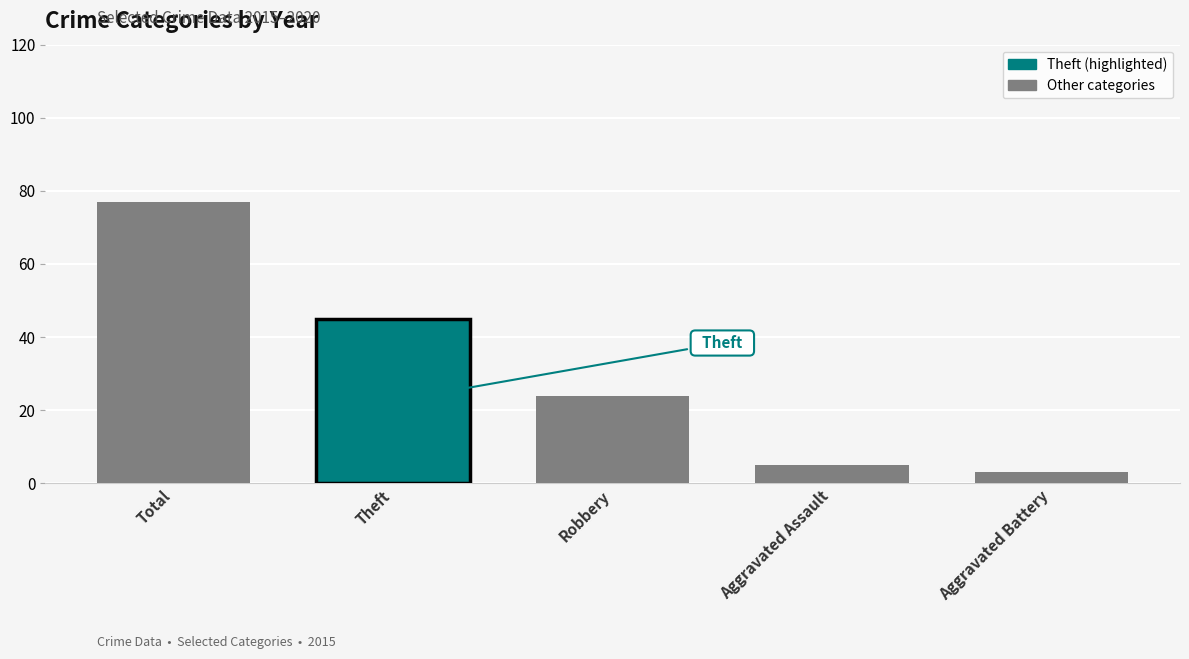

Where is the data nearest to the value 40?

Theft